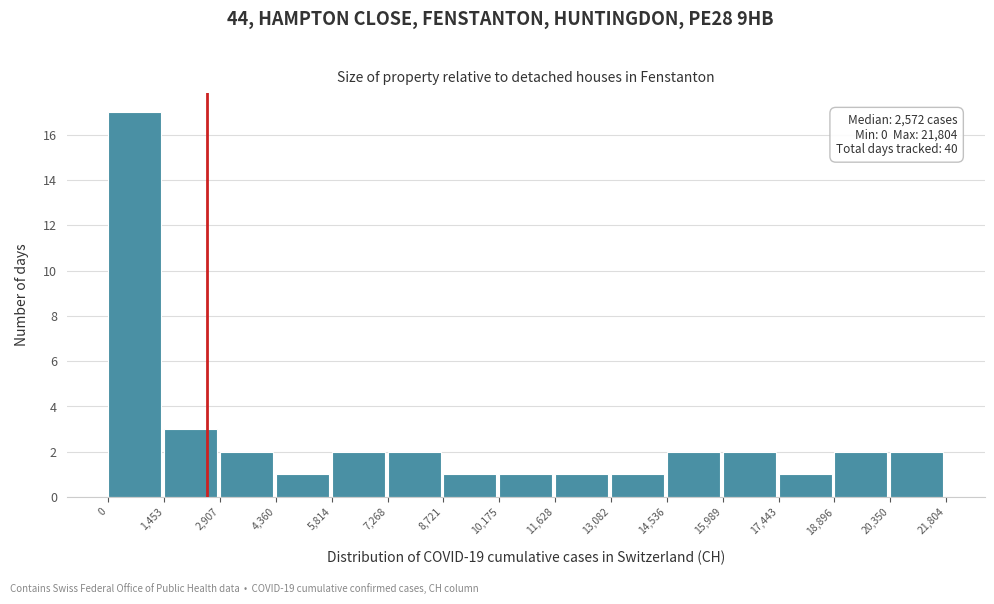

Over which range of the x-axis is the bar tallest?

0 to 1,453